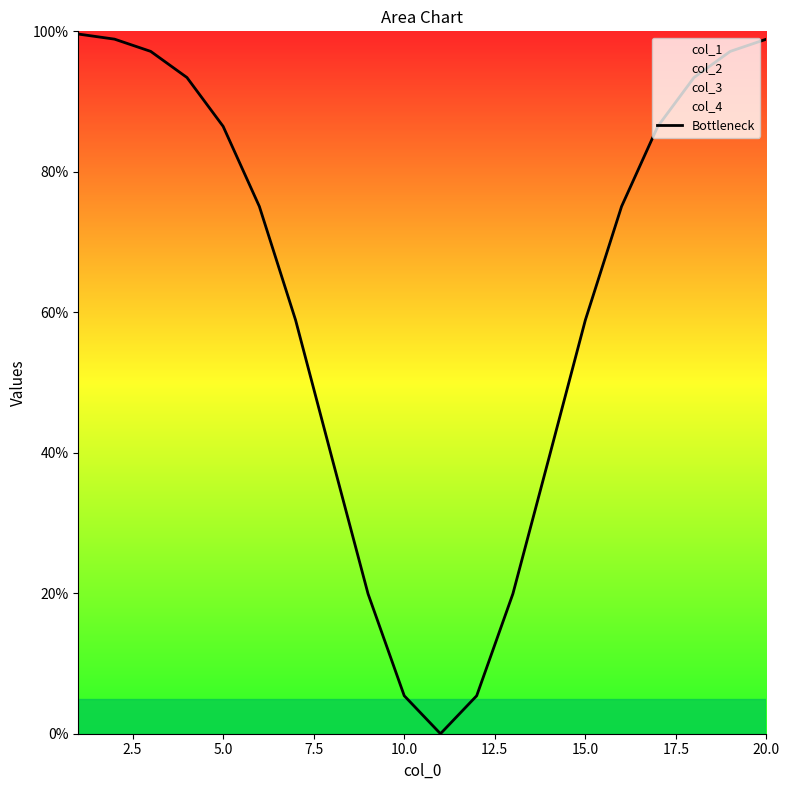

What is the value of the 2nd point from the left?

98.9